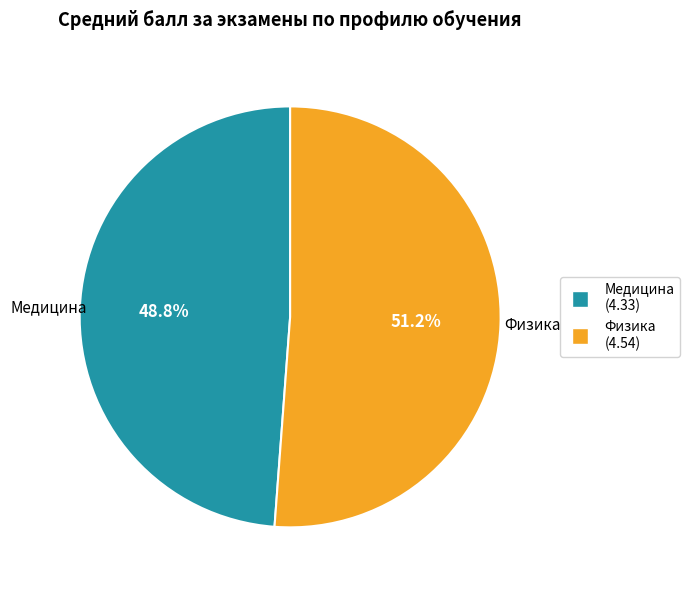

Count the number of slices in the pie.

2